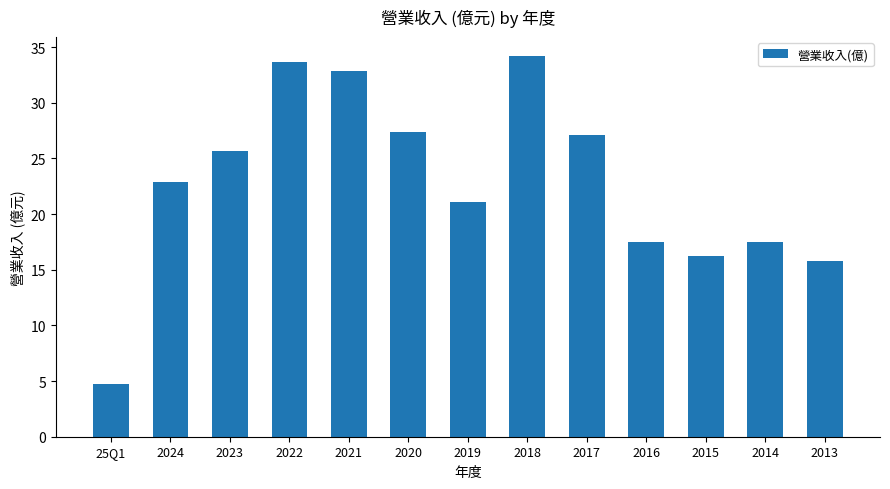

True or false: the data shows 60.2 at 2022.

False